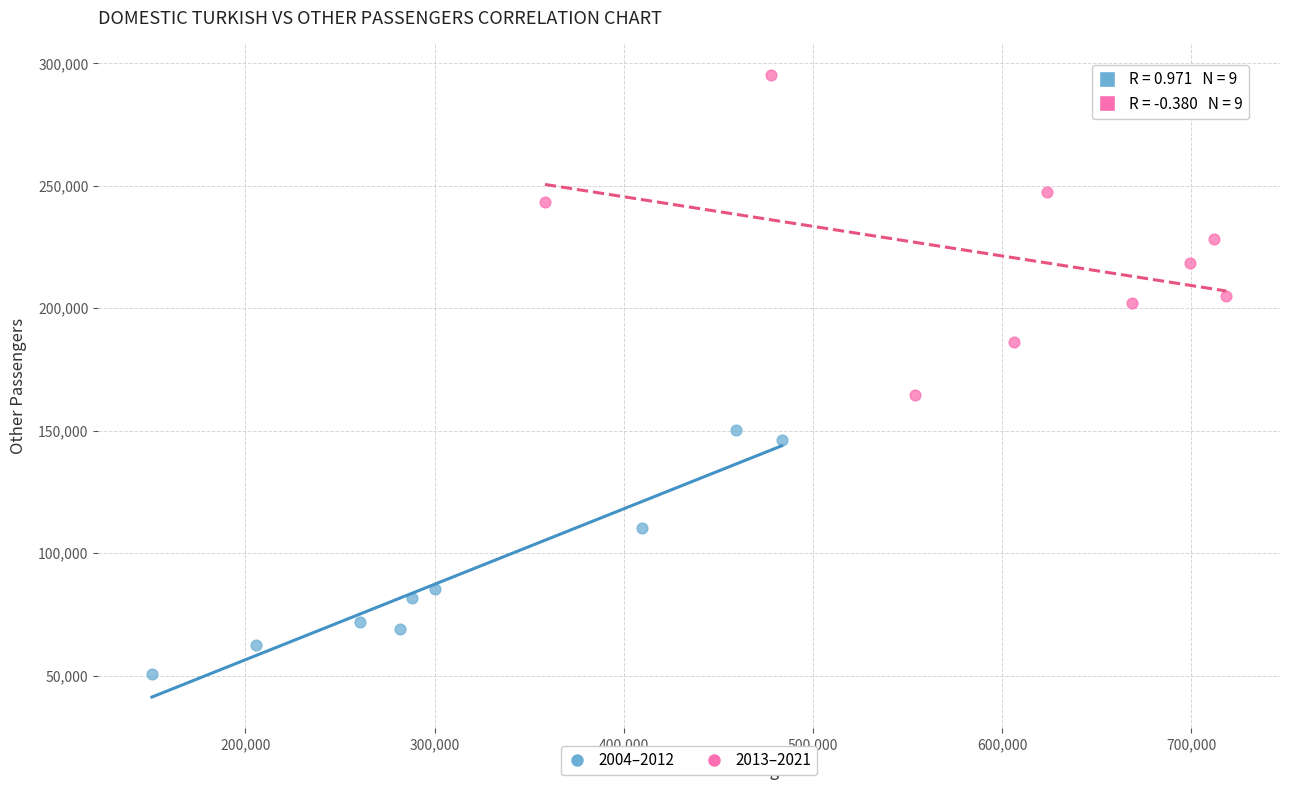

What are all the series names shown in the legend?

2004–2012, 2013–2021